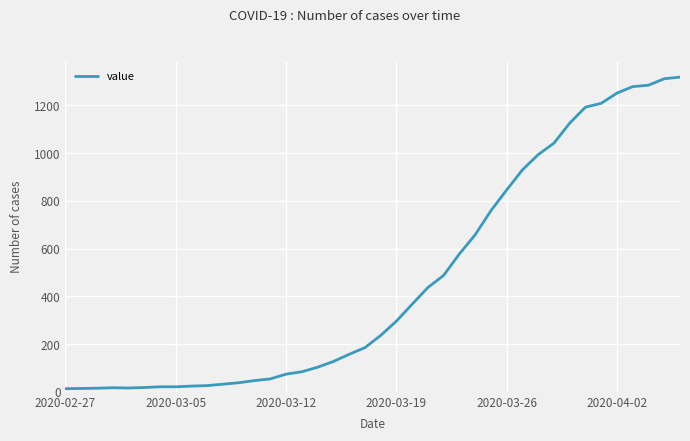

Is it true that the value at 2020-03-19 is 520?

False